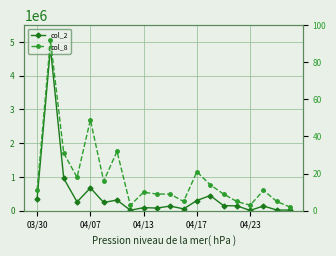

What is the difference between the maximum and minimum values in the col_8 series?

90